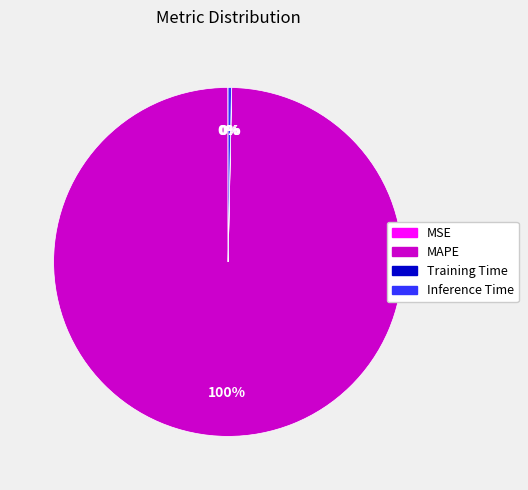

To the nearest percent, what is the difference between the largest and smallest slice percentages?

100%